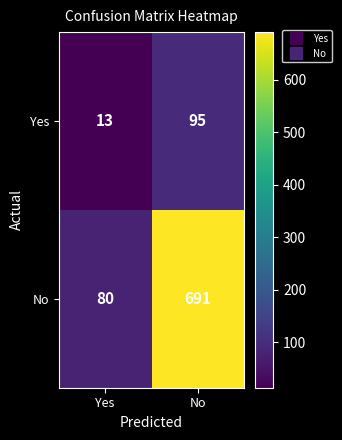

What is the highest value of the Yes series?

95